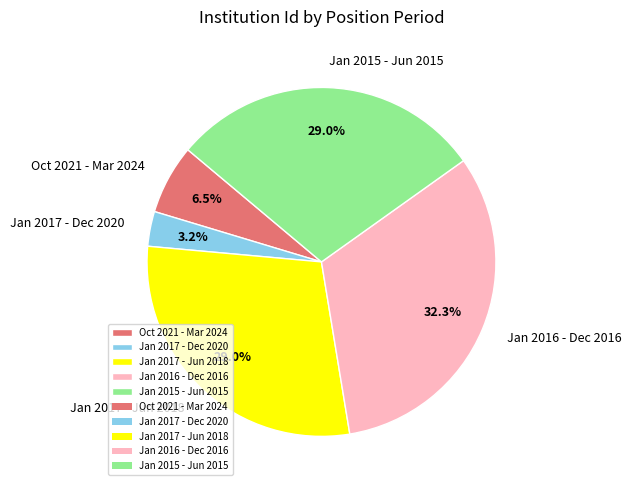

What percentage is the Jan 2017 - Dec 2020 slice, to the nearest percent?

3%